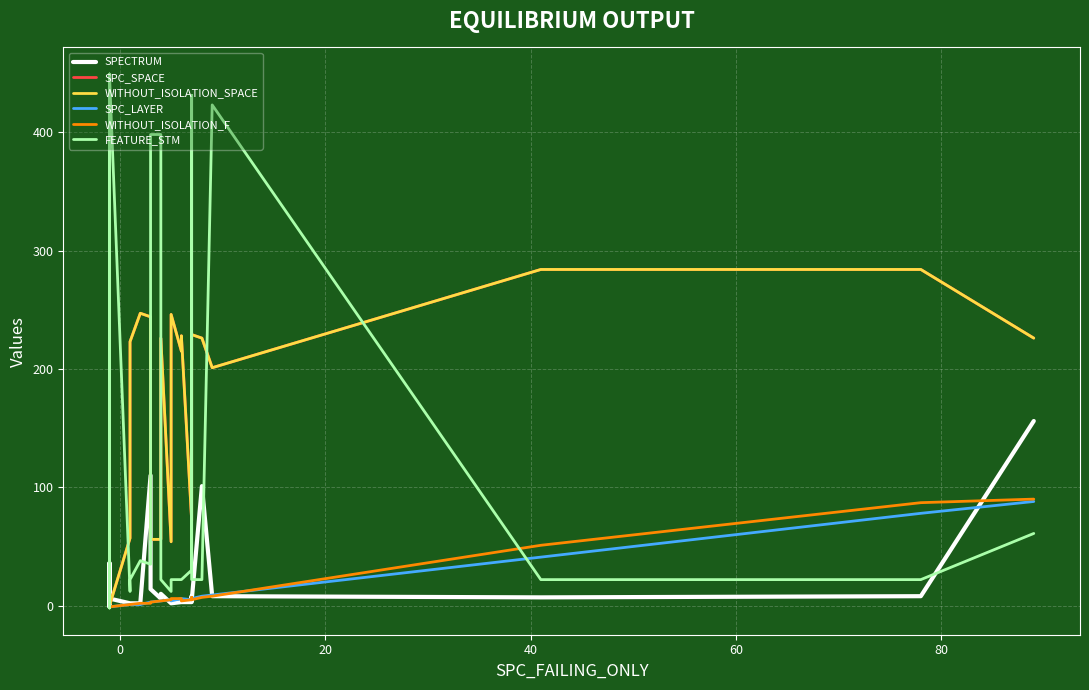

What is the maximum value shown in the chart?

449